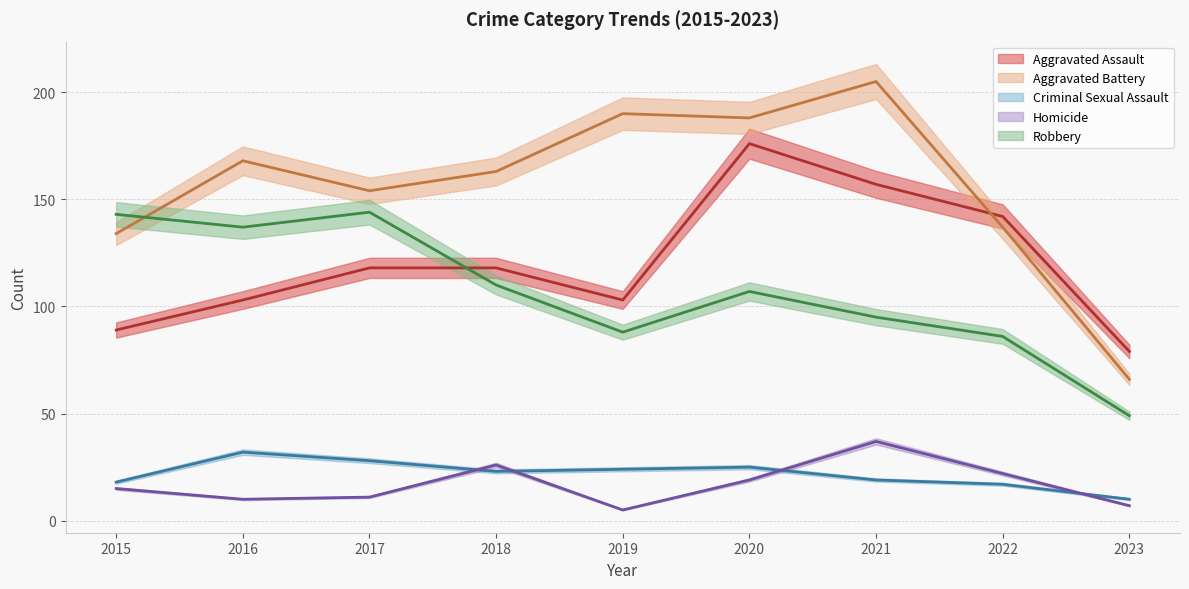

List the labels in order of Aggravated Assault value, smallest first.

2023, 2015, 2016, 2019, 2017, 2018, 2022, 2021, 2020